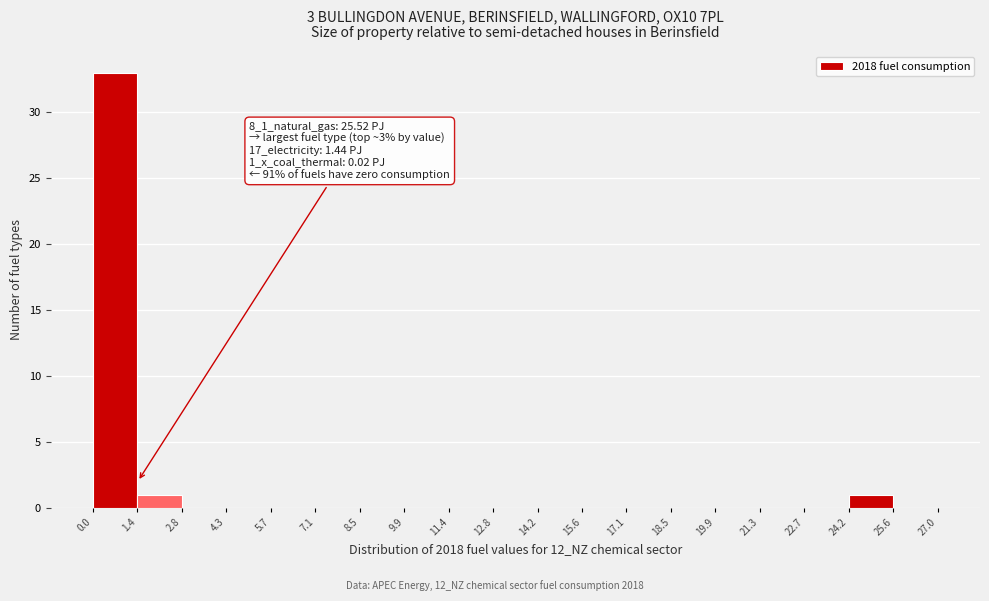

Which range on the x-axis has the tallest bar?

0.0 to 1.4